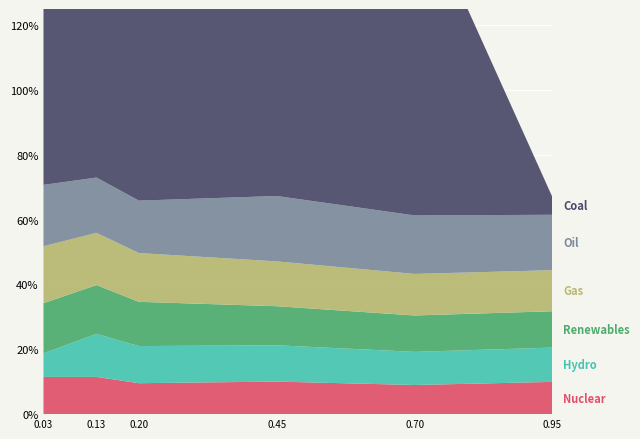

Reading right to left, transcribe all the data shown in this chart.

Coal: 0.1	1.0	1.0	1.0	1.0	1.0
Oil: 0.2	0.2	0.2	0.2	0.2	0.2
Gas: 0.1	0.1	0.1	0.2	0.2	0.2
Renewables: 0.1	0.1	0.1	0.1	0.2	0.2
Hydro: 0.1	0.1	0.1	0.1	0.1	0.1
Nuclear: 0.1	0.1	0.1	0.1	0.1	0.1